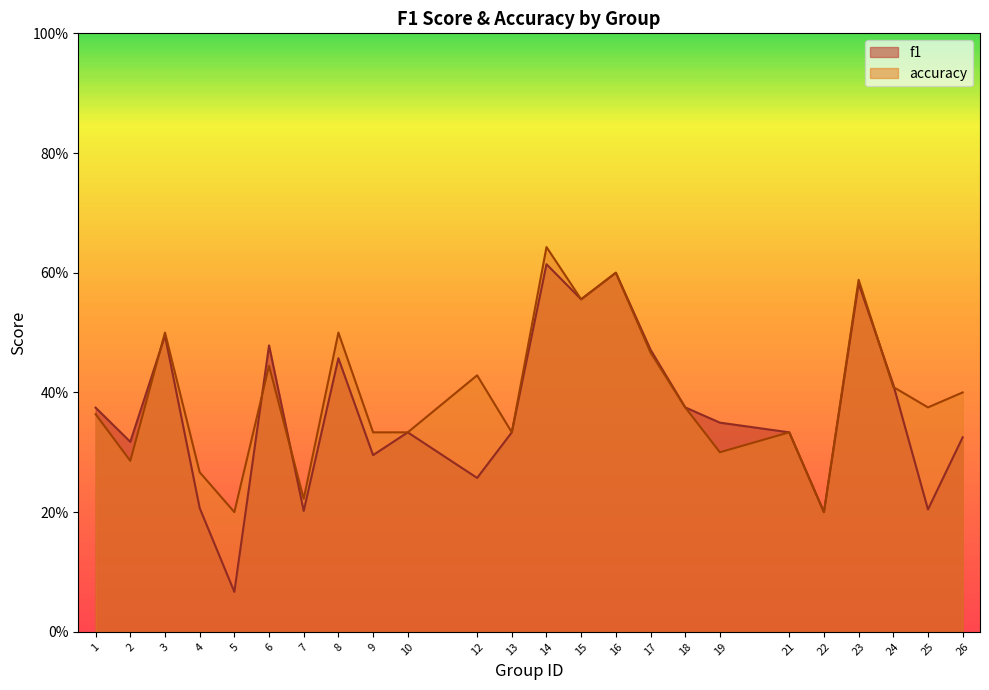

Is it true that accuracy equals 0.2 at 13?

False